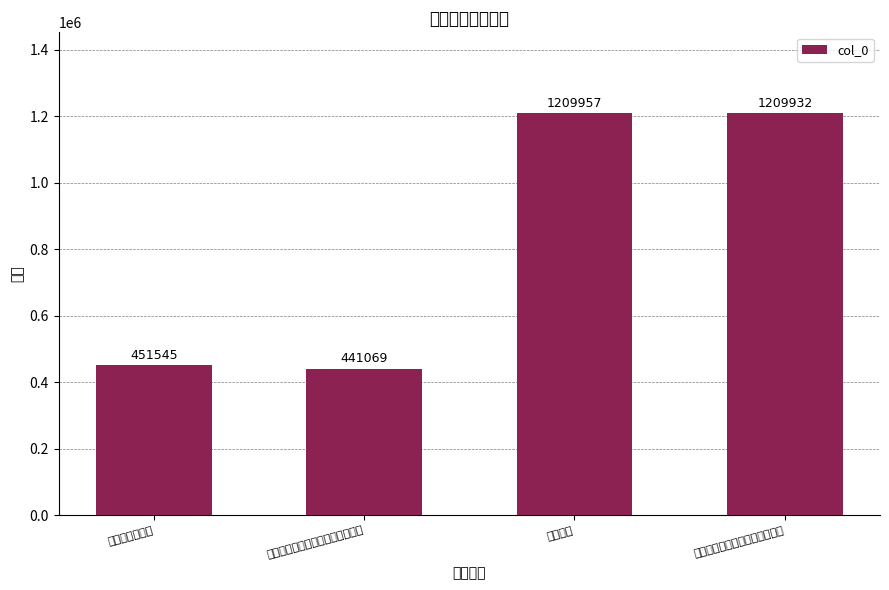

What is the difference between the second highest and second lowest values?

758387